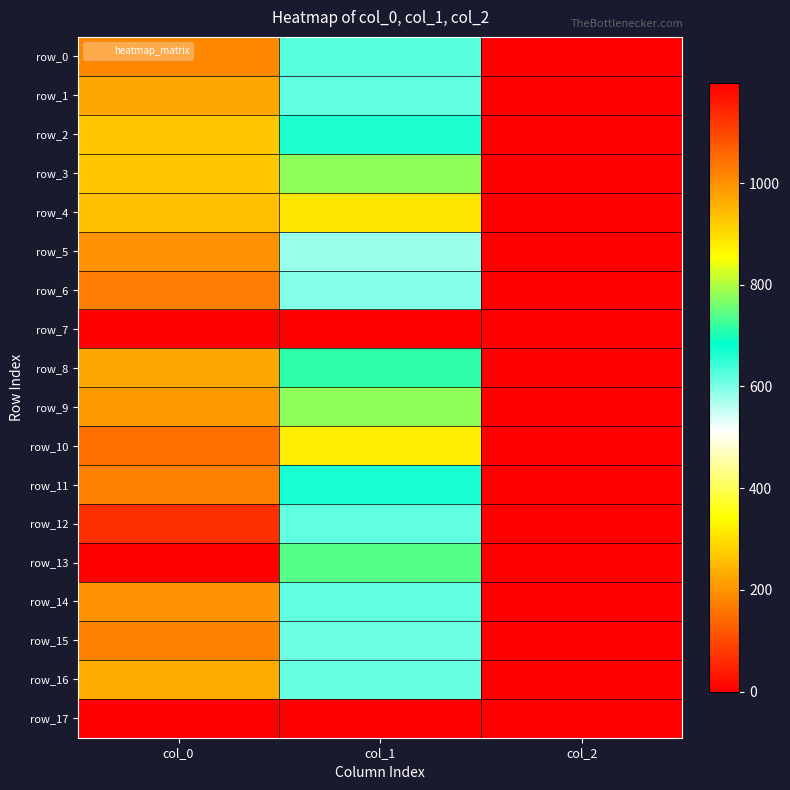

Where is row_9 nearest to the value 496?

col_1